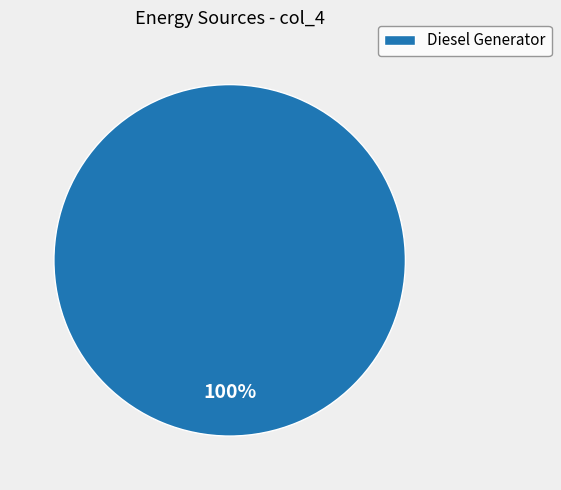

Is it true that Diesel Generator is 88% of the pie?

False